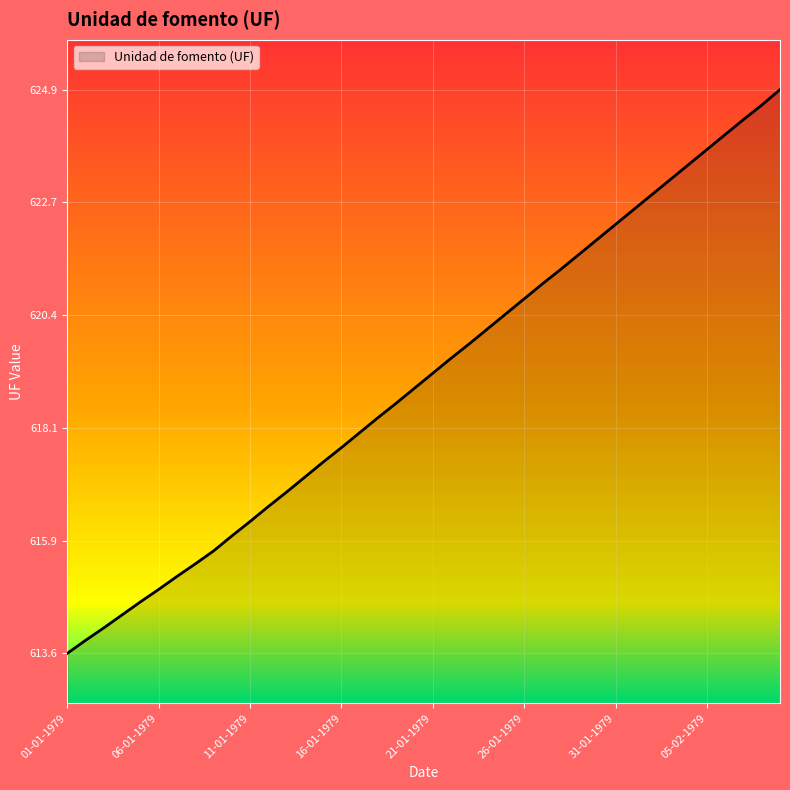

What is the difference between the maximum and minimum values?

11.3